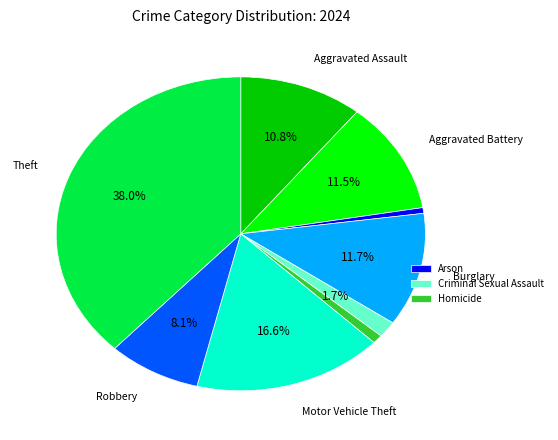

Is there a majority slice in this chart?

No